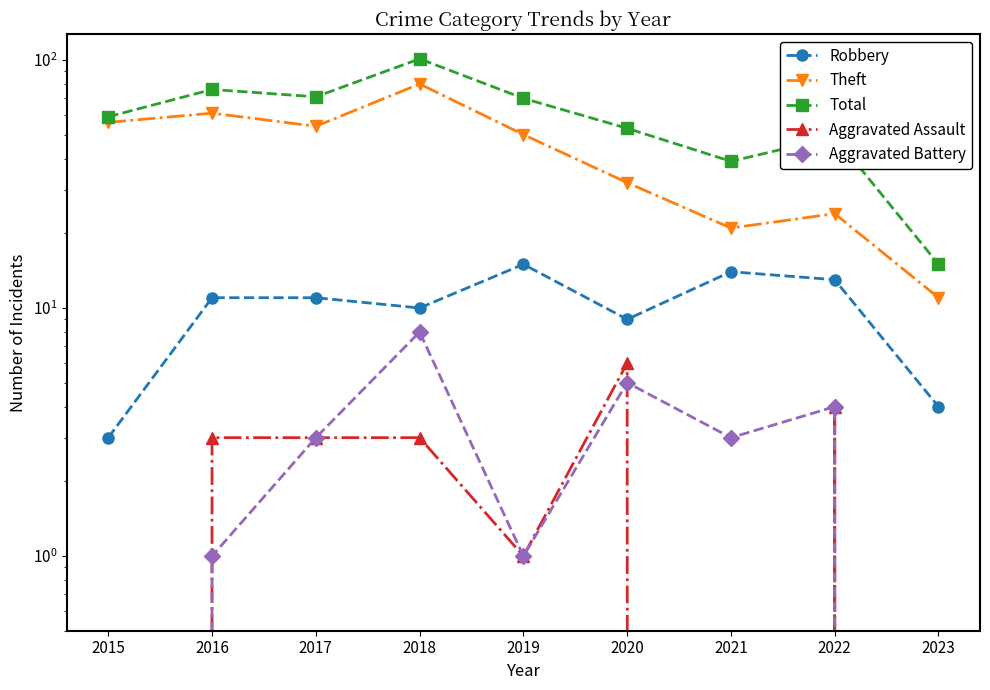

Is this an area chart (filled region under the line)?

No